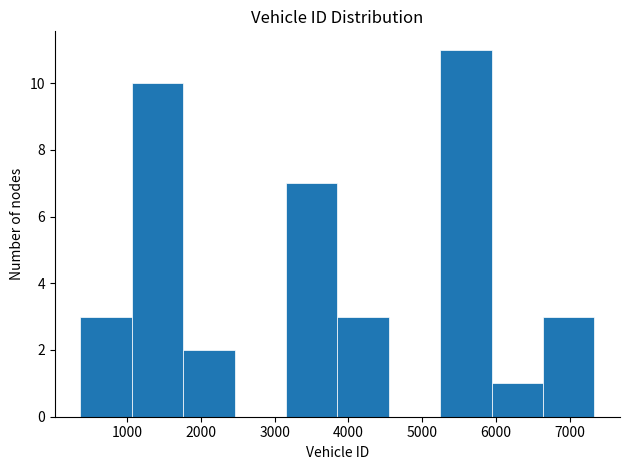

Which range on the x-axis has the tallest bar?

5200 to 5900